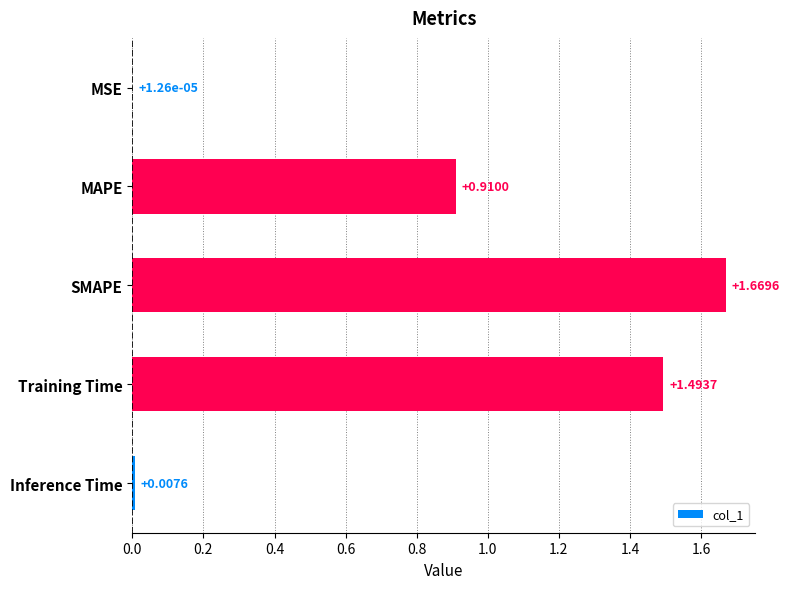

What is the sum of all values?

4.1